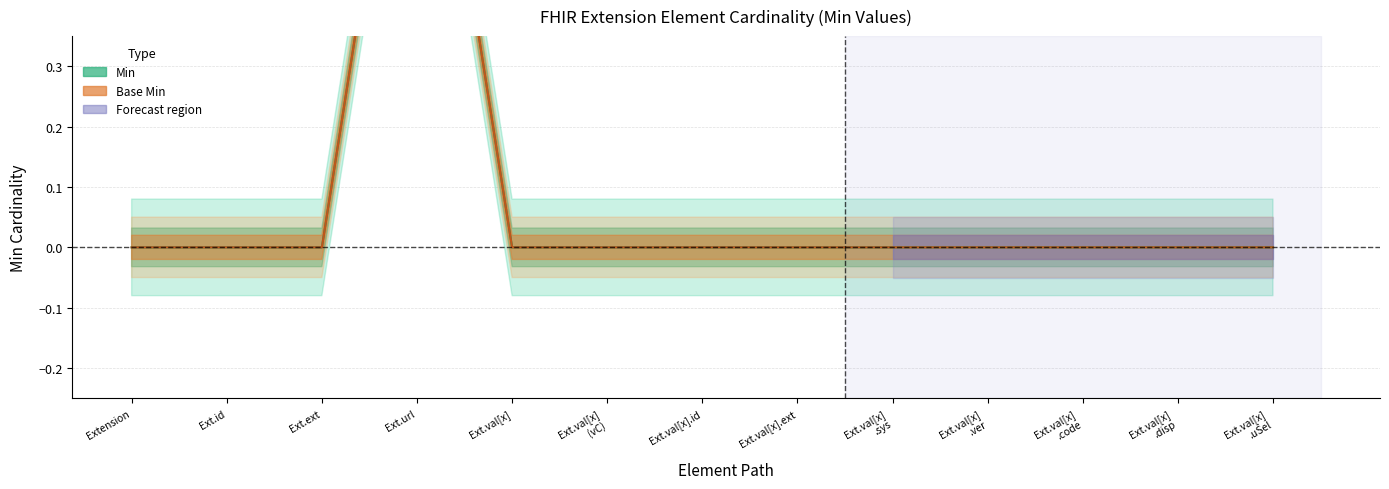

Reading left to right, transcribe all the data shown in this chart.

Min: 0	0	0	1	0	0	0	0	0	0	0	0	0
Base Min: 0	0	0	1	0	0	0	0	0	0	0	0	0